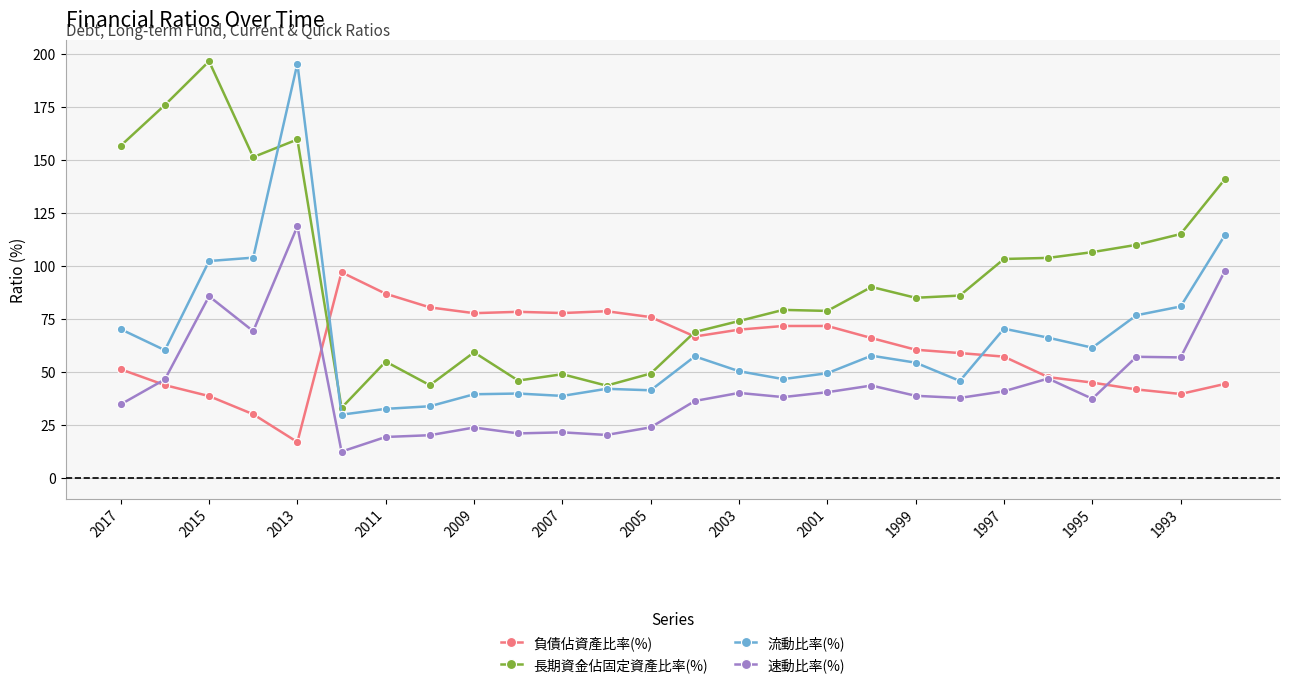

True or false: 長期資金佔固定資產比率(%) and 速動比率(%) intersect in this chart.

False